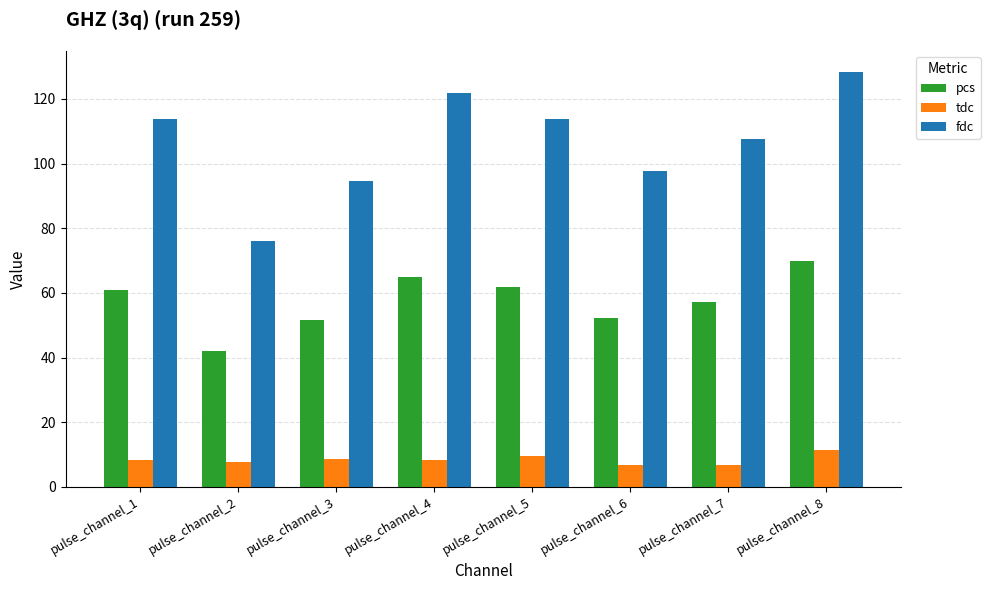

How many values in the pcs series are below 61?

4